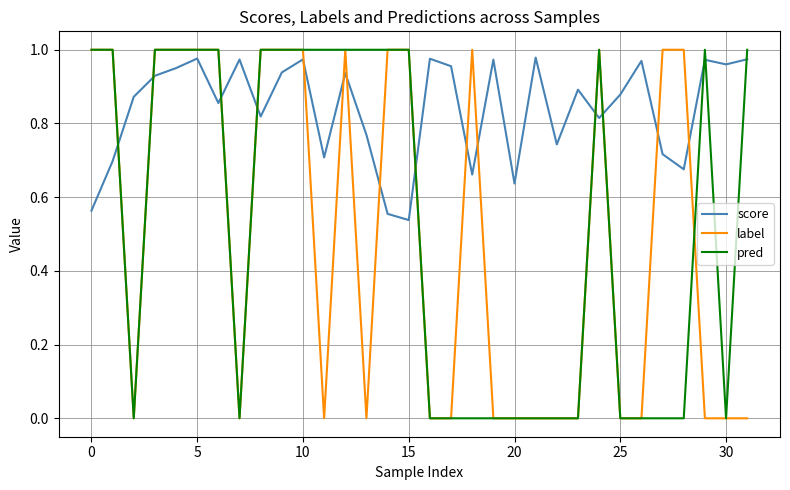

How many intersections are there between score and pred?

10